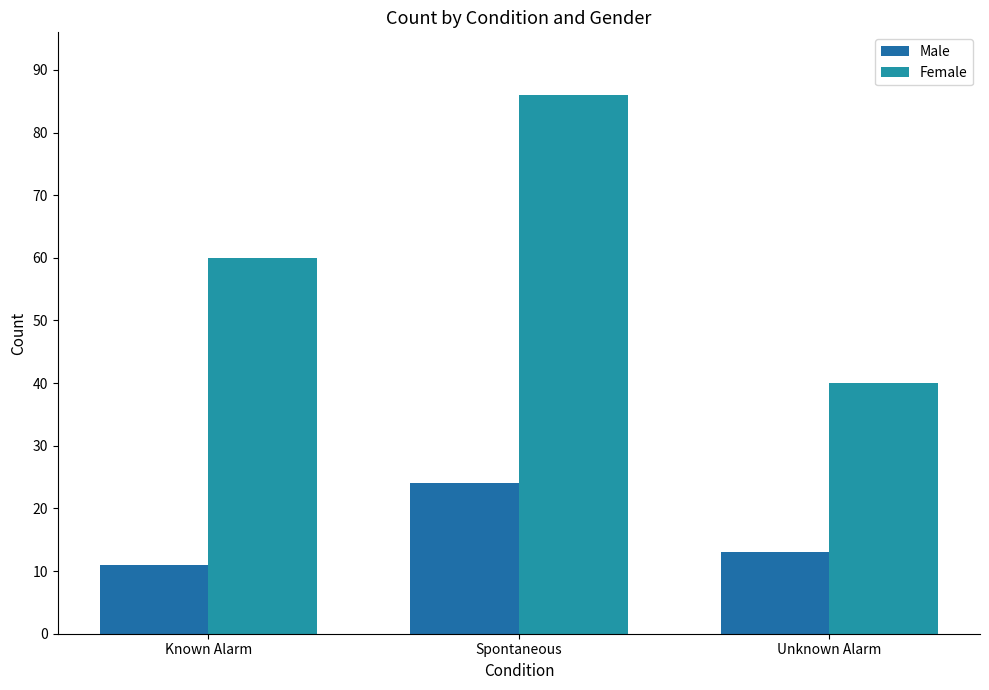

Reading left to right, what are all the values shown in this chart?

Male: 11	24	13
Female: 60	86	40